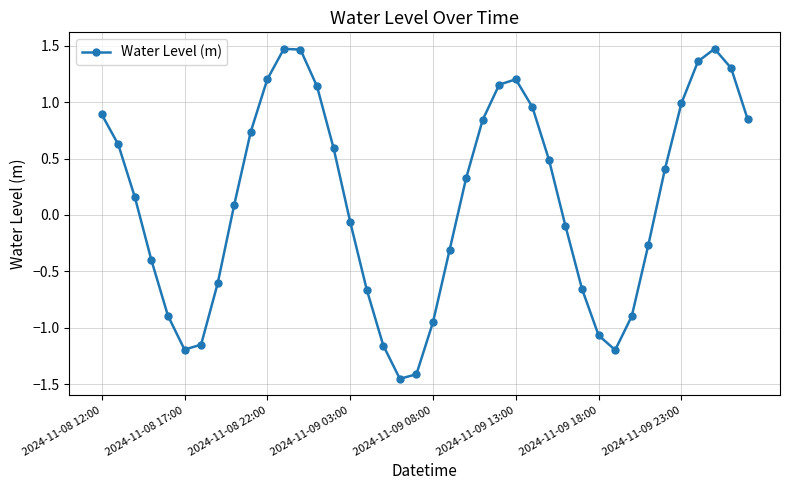

What is the value of the 2nd point from the left?

0.6